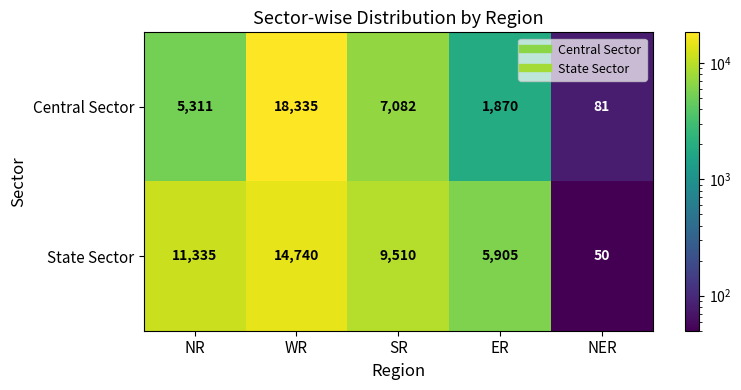

How many categories are shown in the chart?

5